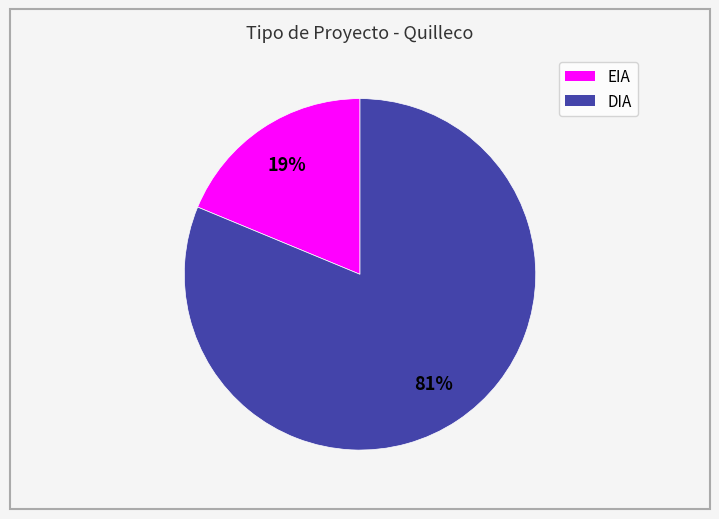

What is the ratio of the value at DIA to the value at EIA?

4.3